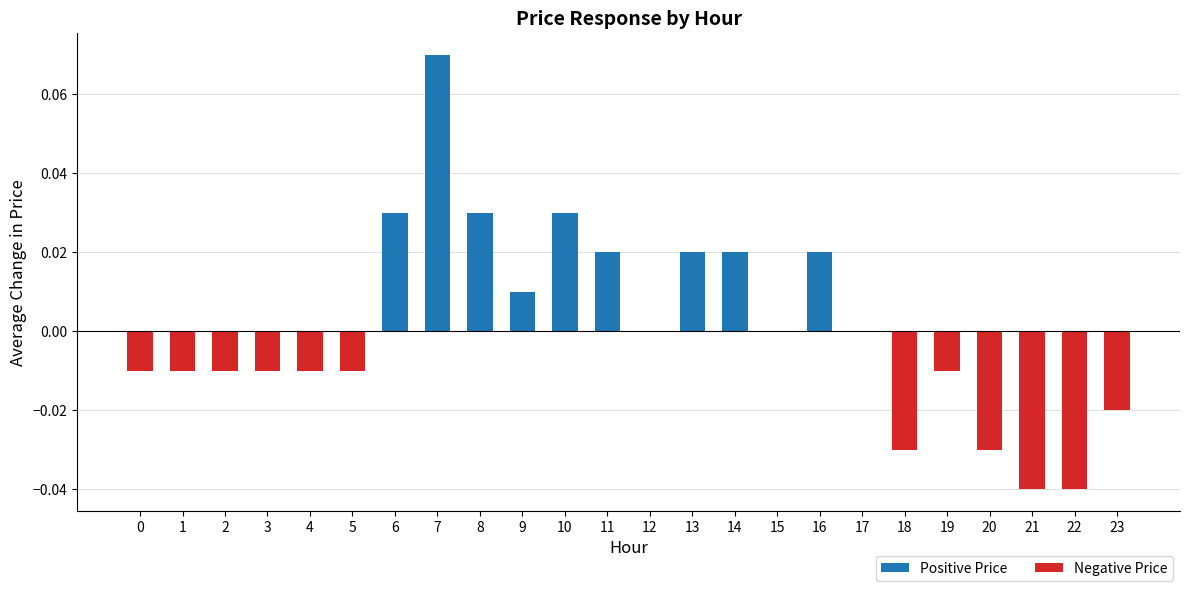

Which has a higher value, 20 or 13?

13